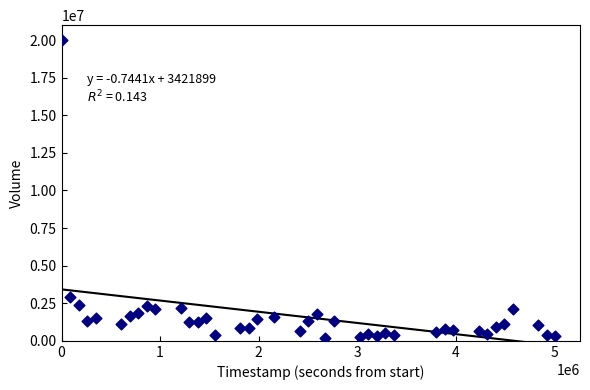

What Y value in the scatter plot is closest to 10087000?

2901200